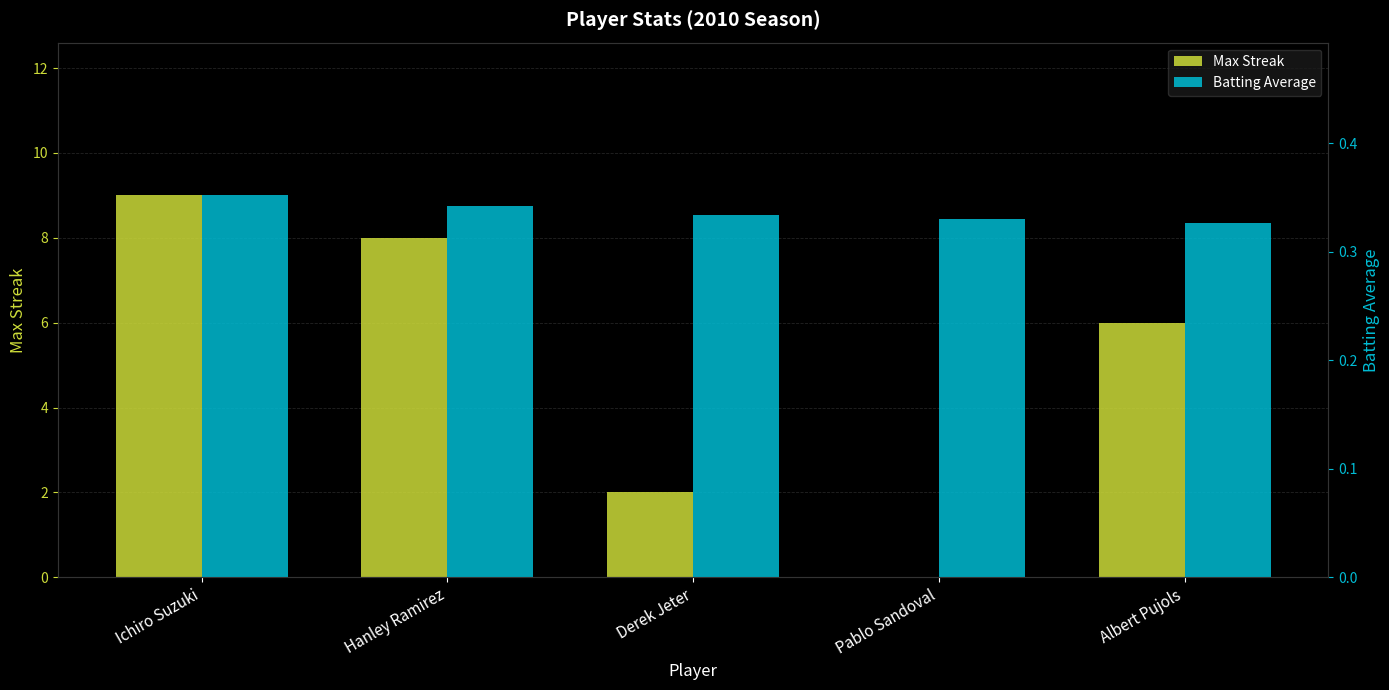

Read the Max Streak value at Albert Pujols.

6.0